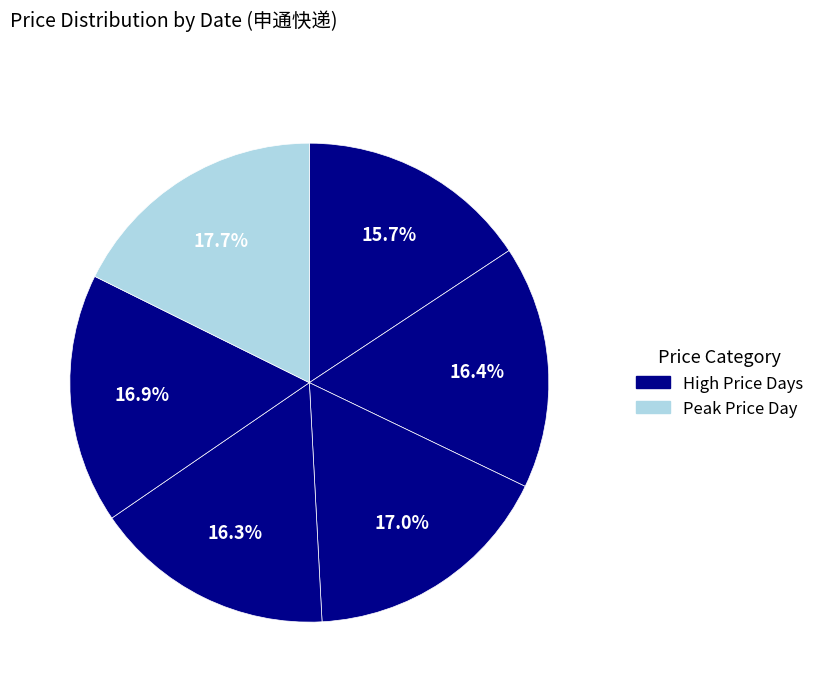

How many segments does this pie chart have?

6